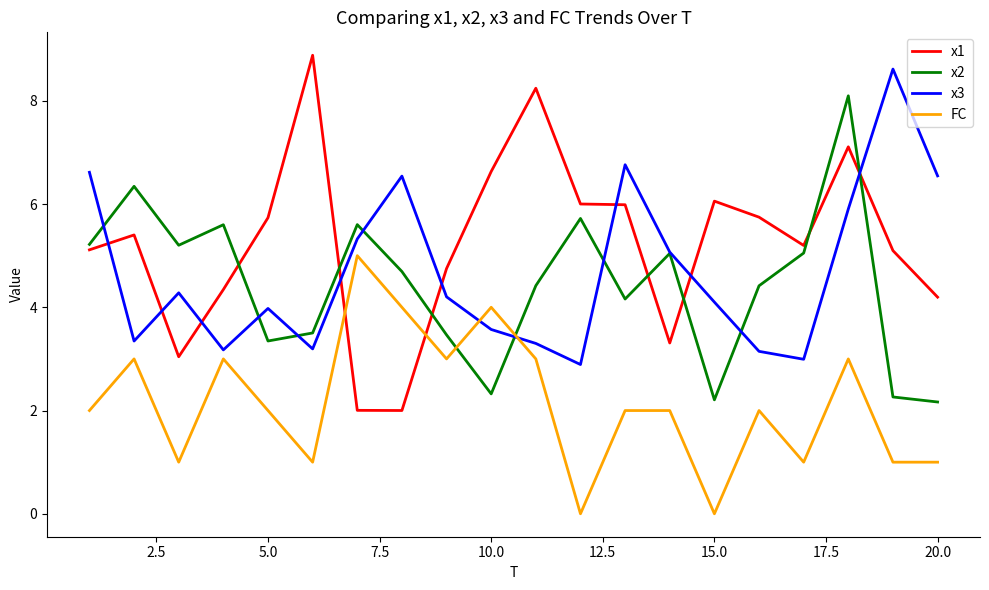

Which series has the largest total across all categories?

x1